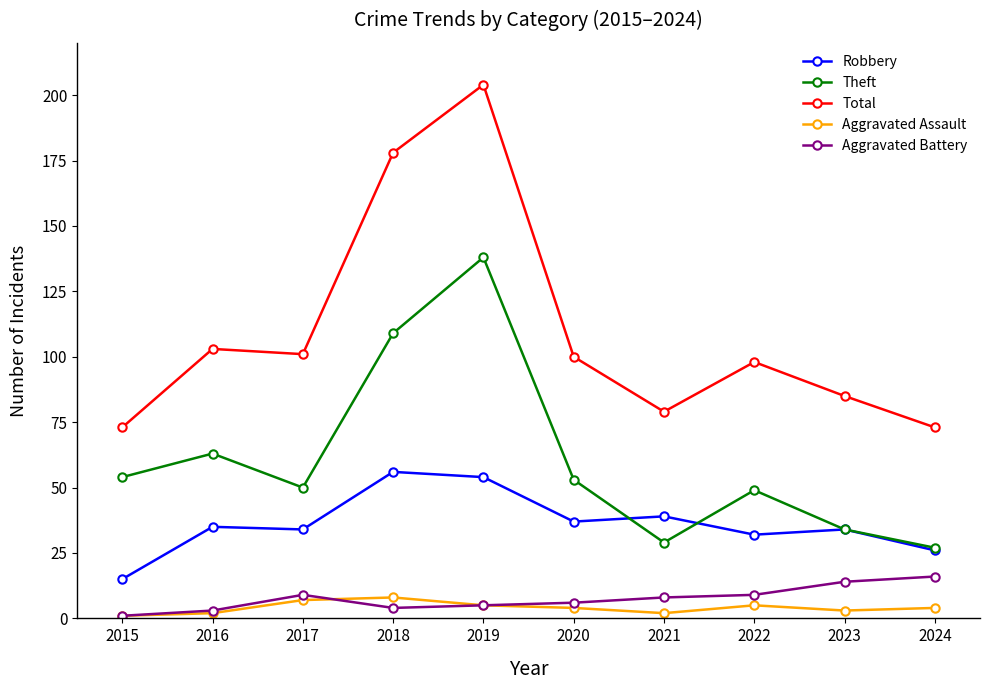

Which series has the largest range (max minus min)?

Total